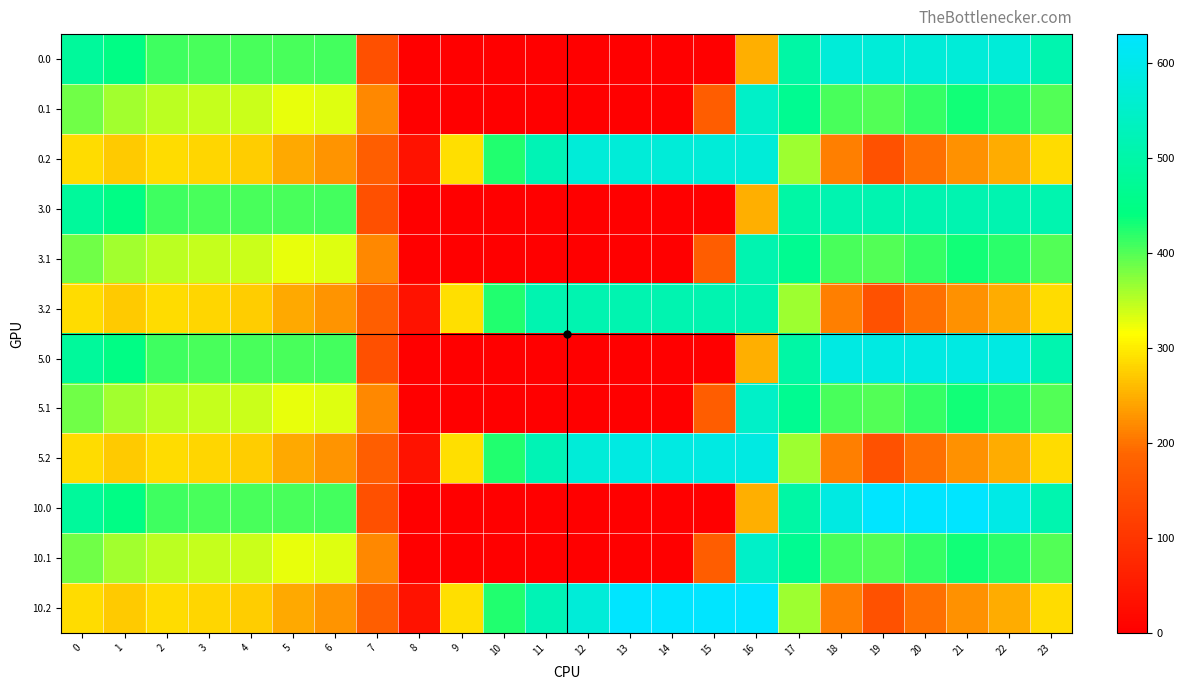

At which category is the sum across all series the highest?

16